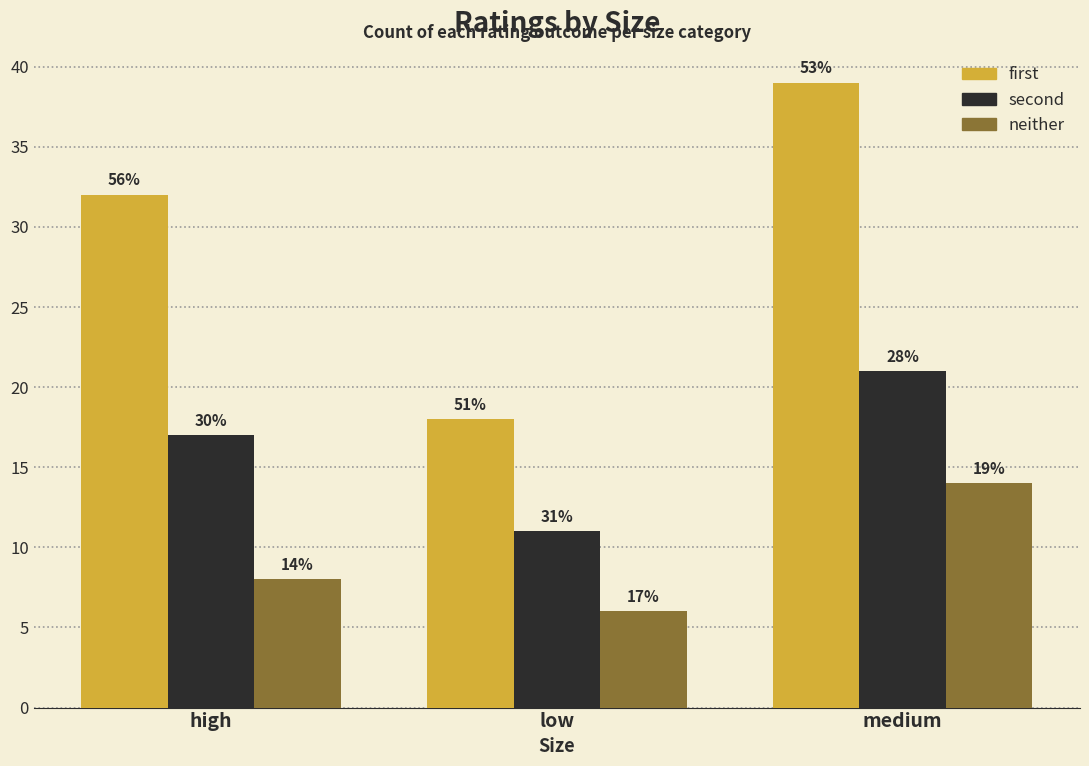

What is the sum of all first values?

89